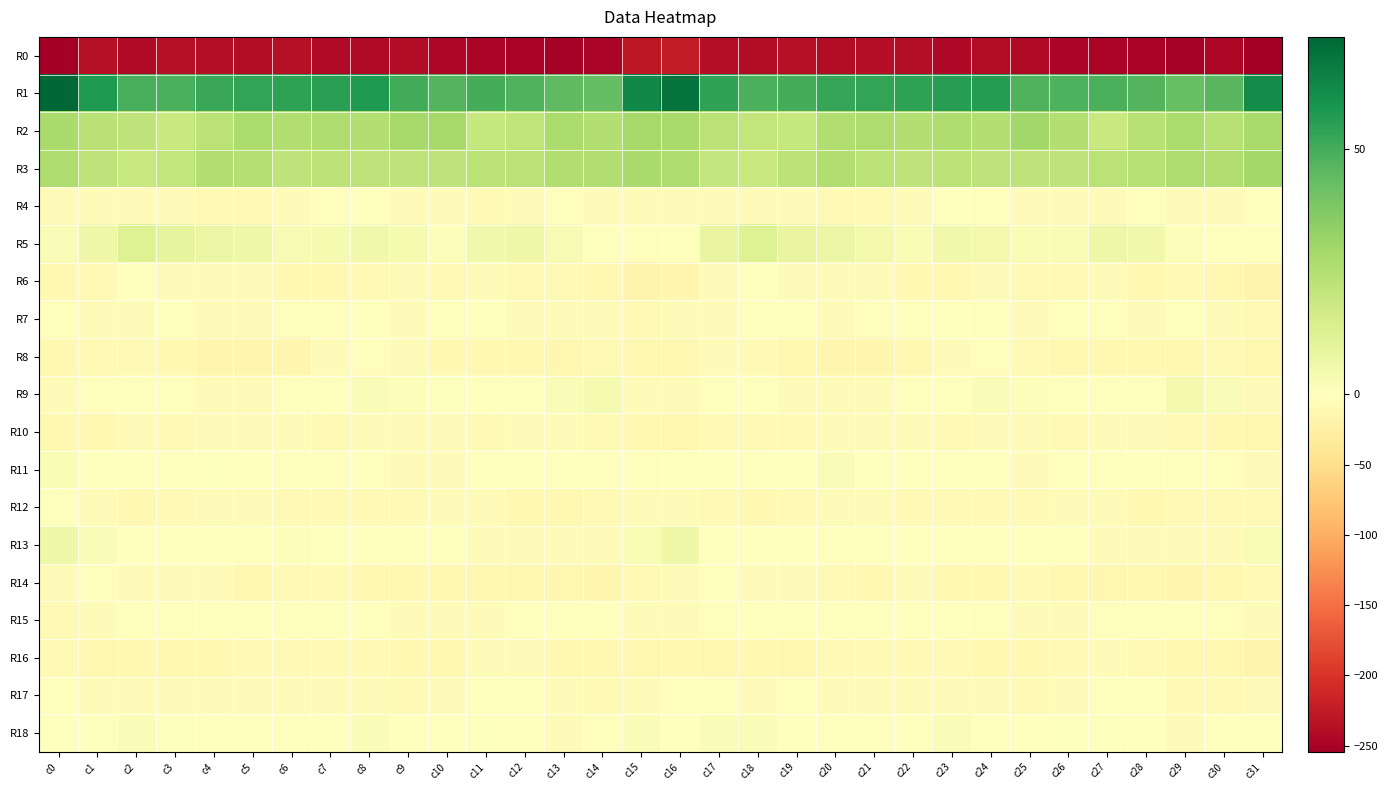

Reading right to left, list all the values displayed in this chart.

R0: c31=-252.8	c30=-244.7	c29=-251.0	c28=-250.3	c27=-247.9	c26=-247.2	c25=-241.6	c24=-239.0	c23=-242.9	c22=-237.5	c21=-238.2	c20=-239.4	c19=-235.8	c18=-239.7	c17=-237.7	c16=-224.1	c15=-228.6	c14=-247.5	c13=-251.2	c12=-249.4	c11=-247.7	c10=-245.8	c9=-238.9	c8=-240.9	c7=-241.6	c6=-236.4	c5=-239.9	c4=-237.7	c3=-236.6	c2=-241.2	c1=-235.8	c0=-254.6
R1: c31=61.7	c30=45.8	c29=43.3	c28=46.9	c27=49.0	c26=48.3	c25=47.4	c24=55.9	c23=55.8	c22=54.4	c21=53.5	c20=52.9	c19=49.9	c18=48.8	c17=53.7	c16=69.4	c15=62.9	c14=43.7	c13=44.7	c12=47.5	c11=49.6	c10=47.0	c9=50.5	c8=57.1	c7=54.8	c6=54.5	c5=53.1	c4=52.1	c3=48.6	c2=49.2	c1=57.4	c0=72.9
R2: c31=28.2	c30=24.5	c29=27.1	c28=24.3	c27=19.1	c26=25.2	c25=30.1	c24=25.3	c23=26.6	c22=25.5	c21=26.7	c20=26.0	c19=19.4	c18=20.8	c17=23.1	c16=28.0	c15=28.8	c14=25.3	c13=27.3	c12=21.4	c11=19.7	c10=28.7	c9=28.6	c8=25.2	c7=26.4	c6=25.8	c5=27.3	c4=23.0	c3=19.1	c2=21.7	c1=23.5	c0=27.5
R3: c31=29.5	c30=26.1	c29=26.5	c28=24.3	c27=23.1	c26=22.1	c25=21.9	c24=22.2	c23=22.6	c22=21.7	c21=23.2	c20=26.0	c19=22.6	c18=19.1	c17=20.5	c16=26.2	c15=27.4	c14=26.1	c13=26.1	c12=23.3	c11=23.1	c10=21.7	c9=22.2	c8=22.1	c7=22.5	c6=21.7	c5=24.6	c4=25.4	c3=21.0	c2=19.1	c1=22.1	c0=26.5
R4: c31=-0.6	c30=-4.1	c29=-4.8	c28=-3.5	c27=-7.9	c26=-7.9	c25=-5.6	c24=-3.8	c23=-1.2	c22=-6.9	c21=-8.0	c20=-8.6	c19=-7.0	c18=-4.9	c17=-6.9	c16=-7.2	c15=-5.2	c14=-5.2	c13=-3.6	c12=-4.9	c11=-9.0	c10=-6.4	c9=-5.6	c8=-1.7	c7=-3.6	c6=-7.6	c5=-8.2	c4=-8.0	c3=-6.1	c2=-5.3	c1=-6.7	c0=-5.7
R5: c31=-0.1	c30=0.3	c29=1.4	c28=5.2	c27=6.4	c26=2.4	c25=2.5	c24=4.6	c23=5.1	c22=2.4	c21=5.0	c20=7.4	c19=8.1	c18=12.3	c17=8.1	c16=-0.8	c15=-2.5	c14=-0.0	c13=3.3	c12=5.8	c11=5.4	c10=1.6	c9=3.5	c8=5.1	c7=3.7	c6=3.1	c5=6.2	c4=7.5	c3=9.6	c2=12.5	c1=5.8	c0=1.7
R6: c31=-17.7	c30=-12.4	c29=-9.4	c28=-10.1	c27=-7.6	c26=-8.2	c25=-8.5	c24=-7.0	c23=-10.4	c22=-11.7	c21=-7.3	c20=-6.7	c19=-6.7	c18=-0.5	c17=-5.9	c16=-14.7	c15=-16.3	c14=-10.7	c13=-9.4	c12=-9.5	c11=-7.5	c10=-8.7	c9=-7.4	c8=-8.0	c7=-11.9	c6=-10.1	c5=-6.2	c4=-7.9	c3=-4.0	c2=-0.2	c1=-8.6	c0=-11.3
R7: c31=-9.0	c30=-6.7	c29=-4.0	c28=-5.2	c27=-2.5	c26=-2.2	c25=-4.9	c24=-2.7	c23=-1.3	c22=-3.3	c21=-3.3	c20=-5.8	c19=-3.4	c18=-3.2	c17=-5.0	c16=-5.9	c15=-8.8	c14=-5.0	c13=-4.5	c12=-4.6	c11=-1.9	c10=-3.1	c9=-4.6	c8=-1.8	c7=-2.2	c6=-3.1	c5=-4.0	c4=-6.0	c3=-1.8	c2=-4.4	c1=-4.2	c0=-3.7
R8: c31=-12.3	c30=-8.8	c29=-11.0	c28=-11.4	c27=-10.4	c26=-12.2	c25=-9.5	c24=-3.8	c23=-5.0	c22=-12.5	c21=-14.6	c20=-14.5	c19=-12.2	c18=-9.8	c17=-7.6	c16=-12.2	c15=-13.2	c14=-8.8	c13=-12.2	c12=-10.6	c11=-11.2	c10=-11.9	c9=-7.6	c8=-3.1	c7=-7.7	c6=-14.2	c5=-14.3	c4=-14.2	c3=-10.8	c2=-9.0	c1=-8.3	c0=-11.6
R9: c31=-5.3	c30=1.7	c29=4.1	c28=-1.3	c27=-0.2	c26=-0.1	c25=1.5	c24=2.0	c23=0.5	c22=-2.5	c21=-4.4	c20=-5.8	c19=-5.1	c18=-0.7	c17=-0.6	c16=-5.9	c15=-5.3	c14=3.8	c13=2.0	c12=-1.3	c11=-0.2	c10=0.6	c9=1.7	c8=1.9	c7=-1.0	c6=-3.2	c5=-5.0	c4=-6.0	c3=-3.4	c2=-0.1	c1=-2.1	c0=-5.7
R10: c31=-13.1	c30=-10.7	c29=-8.0	c28=-6.6	c27=-7.8	c26=-8.7	c25=-5.2	c24=-5.5	c23=-8.2	c22=-6.5	c21=-6.3	c20=-7.3	c19=-8.2	c18=-8.1	c17=-8.6	c16=-12.5	c15=-11.8	c14=-9.8	c13=-7.1	c12=-6.5	c11=-9.1	c10=-6.9	c9=-4.7	c8=-6.9	c7=-8.0	c6=-5.8	c5=-6.9	c4=-7.3	c3=-8.6	c2=-7.8	c1=-10.2	c0=-11.7
R11: c31=-6.0	c30=-3.8	c29=-2.3	c28=-1.8	c27=-3.4	c26=-2.6	c25=-6.0	c24=-2.8	c23=-2.7	c22=-3.2	c21=-1.2	c20=1.8	c19=-1.6	c18=-2.8	c17=-0.8	c16=-1.5	c15=-2.9	c14=-3.1	c13=-1.7	c12=-2.9	c11=-2.7	c10=-4.1	c9=-5.1	c8=-2.2	c7=-3.3	c6=-2.4	c5=0.1	c4=0.9	c3=-3.0	c2=-1.8	c1=-0.3	c0=2.6
R12: c31=-8.4	c30=-8.6	c29=-9.5	c28=-11.5	c27=-7.8	c26=-4.5	c25=-9.3	c24=-8.4	c23=-8.6	c22=-9.6	c21=-7.8	c20=-4.8	c19=-8.0	c18=-10.8	c17=-9.3	c16=-4.7	c15=-5.9	c14=-8.4	c13=-10.4	c12=-11.0	c11=-5.6	c10=-6.2	c9=-9.1	c8=-8.6	c7=-9.1	c6=-9.2	c5=-6.2	c4=-5.5	c3=-9.8	c2=-10.6	c1=-7.2	c0=-1.7
R13: c31=2.3	c30=-4.3	c29=-4.4	c28=-6.3	c27=-6.1	c26=-1.7	c25=-1.0	c24=-0.5	c23=-1.2	c22=0.4	c21=0.6	c20=-3.3	c19=-2.0	c18=-1.4	c17=0.5	c16=6.2	c15=2.6	c14=-4.9	c13=-4.2	c12=-6.9	c11=-4.6	c10=-1.0	c9=-0.9	c8=-0.4	c7=-1.0	c6=1.2	c5=-1.0	c4=-3.2	c3=-1.9	c2=-0.5	c1=1.8	c0=6.1
R14: c31=-9.2	c30=-13.2	c29=-14.2	c28=-12.4	c27=-12.7	c26=-11.7	c25=-9.8	c24=-11.4	c23=-10.4	c22=-7.4	c21=-11.6	c20=-9.0	c19=-5.2	c18=-6.6	c17=-3.2	c16=-4.9	c15=-8.5	c14=-14.6	c13=-13.0	c12=-12.5	c11=-12.5	c10=-10.8	c9=-10.0	c8=-11.6	c7=-8.9	c6=-8.3	c5=-12.5	c4=-5.8	c3=-6.5	c2=-4.6	c1=-3.7	c0=-4.4
R15: c31=-5.3	c30=-2.2	c29=0.1	c28=-0.6	c27=-2.5	c26=-5.6	c25=-4.9	c24=-2.7	c23=-0.6	c22=-1.4	c21=-1.4	c20=-1.1	c19=-2.7	c18=-1.3	c17=-2.9	c16=-7.0	c15=-4.5	c14=-1.0	c13=-0.3	c12=-0.5	c11=-4.2	c10=-5.3	c9=-4.0	c8=-1.7	c7=-0.8	c6=-1.8	c5=-1.1	c4=-1.7	c3=-2.6	c2=-0.8	c1=-5.1	c0=-9.2
R16: c31=-16.5	c30=-13.2	c29=-10.7	c28=-9.1	c27=-7.0	c26=-9.1	c25=-10.9	c24=-10.1	c23=-8.0	c22=-9.0	c21=-9.0	c20=-9.5	c19=-12.2	c18=-10.3	c17=-12.5	c16=-11.8	c15=-13.3	c14=-11.9	c13=-10.3	c12=-7.7	c11=-7.5	c10=-10.1	c9=-10.6	c8=-9.3	c7=-8.0	c6=-9.4	c5=-8.6	c4=-11.1	c3=-11.7	c2=-10.6	c1=-13.0	c0=-9.7
R17: c31=-7.4	c30=-8.2	c29=-8.6	c28=-1.6	c27=-1.3	c26=-5.6	c25=-9.4	c24=-5.6	c23=-5.6	c22=-6.0	c21=-5.6	c20=-5.4	c19=-3.9	c18=-5.9	c17=-3.7	c16=-2.8	c15=-4.2	c14=-9.4	c13=-5.8	c12=-0.3	c11=-2.7	c10=-7.7	c9=-8.3	c8=-4.5	c7=-6.4	c6=-5.6	c5=-6.0	c4=-4.3	c3=-4.6	c2=-5.5	c1=-4.0	c0=-3.1
R18: c31=-0.9	c30=0.4	c29=-5.0	c28=-1.4	c27=0.7	c26=1.0	c25=-1.1	c24=0.5	c23=2.3	c22=-1.9	c21=-2.2	c20=-1.8	c19=0.1	c18=1.8	c17=1.8	c16=0.5	c15=1.9	c14=-2.0	c13=-4.3	c12=0.2	c11=0.7	c10=0.1	c9=-0.8	c8=1.9	c7=0.5	c6=-2.4	c5=-2.1	c4=-0.9	c3=0.7	c2=2.1	c1=1.0	c0=0.5